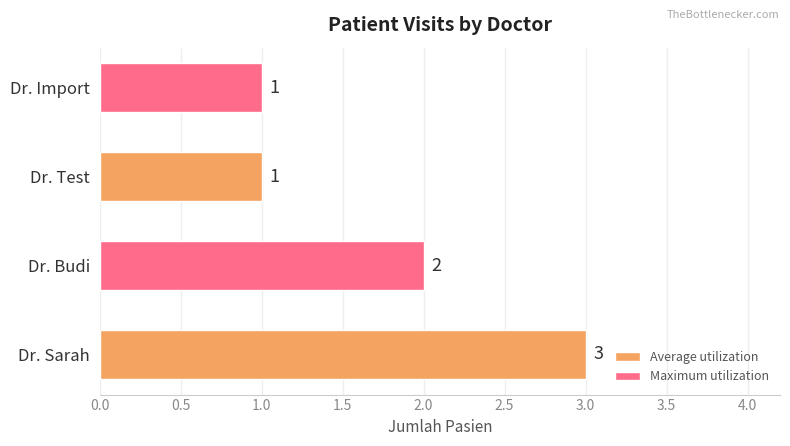

How many values are between 1 and 3?

4